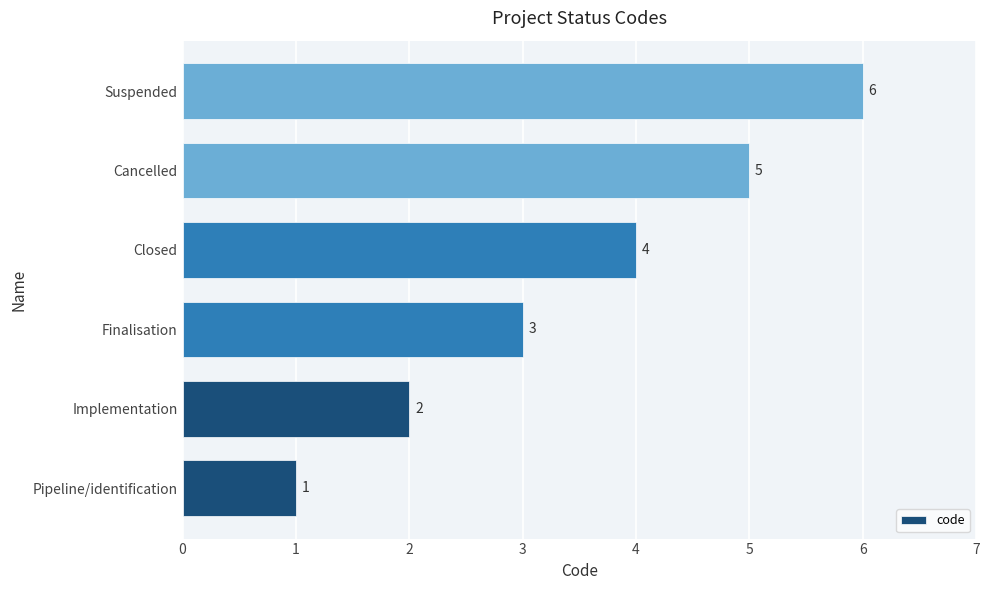

Between Suspended and Closed, which is larger?

Suspended